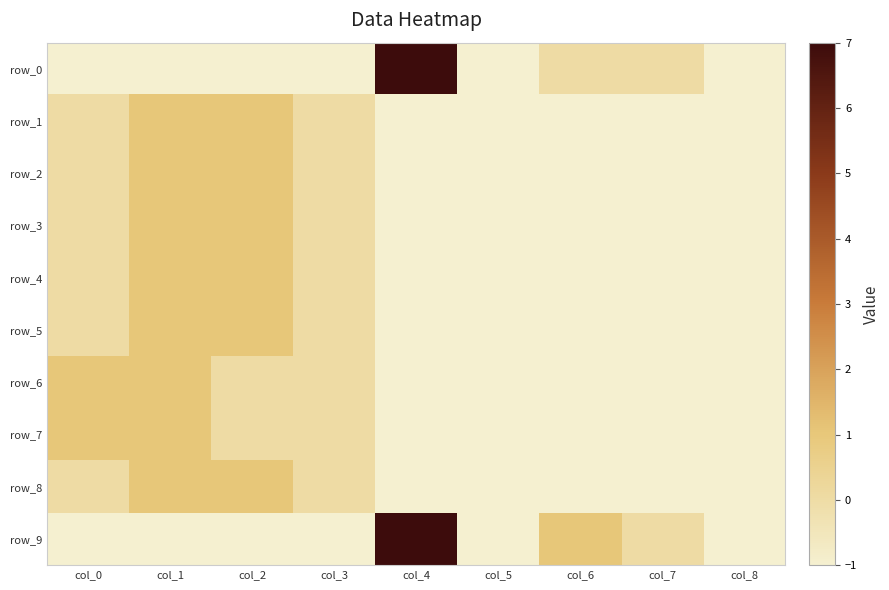

At which category does the chart reach its peak across all series?

col_4